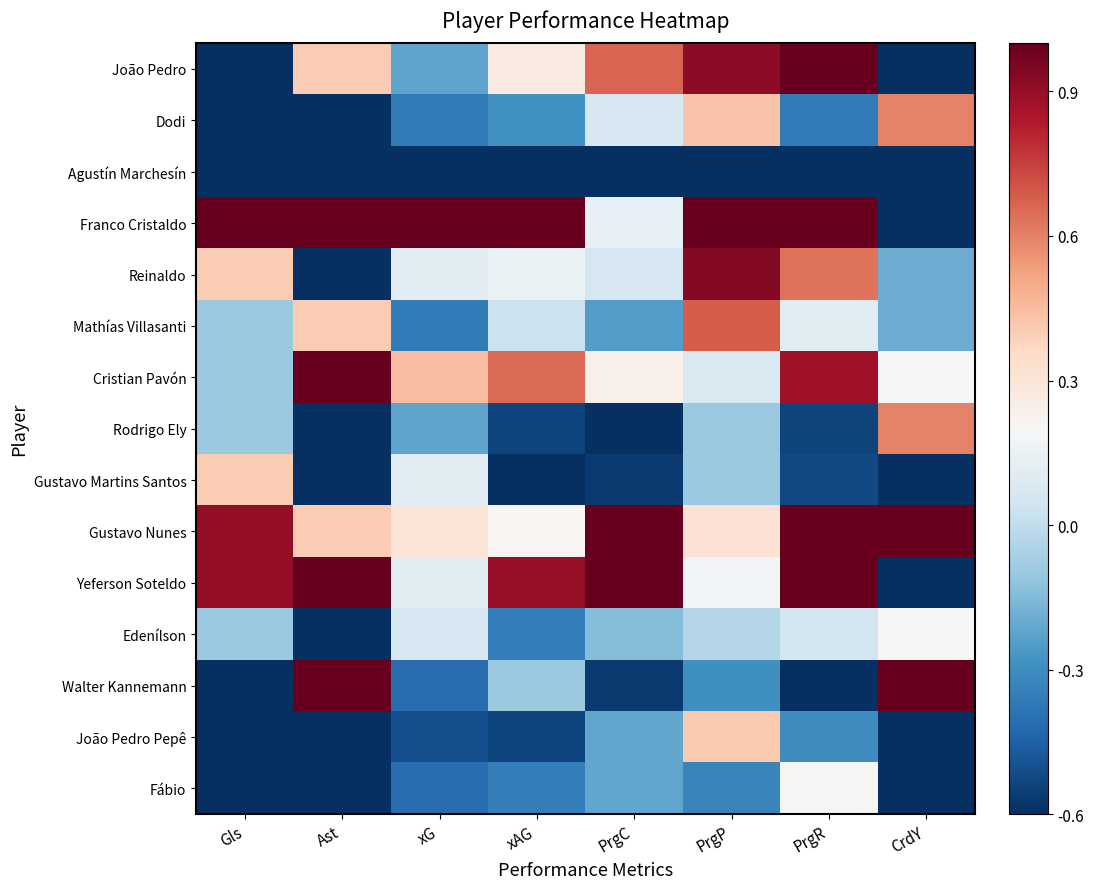

How many data points does each series have?

8